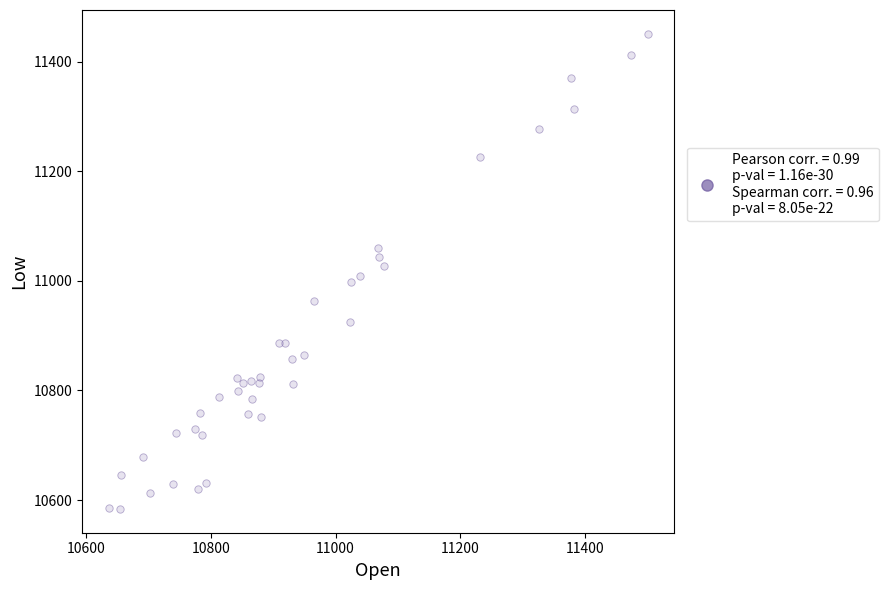

What is the range of X values (max minus min)?

863.6